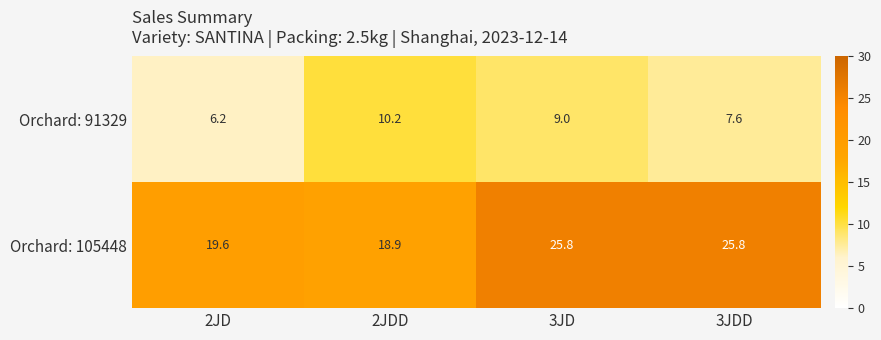

At which label does Orchard: 105448 first exceed 25?

3JD